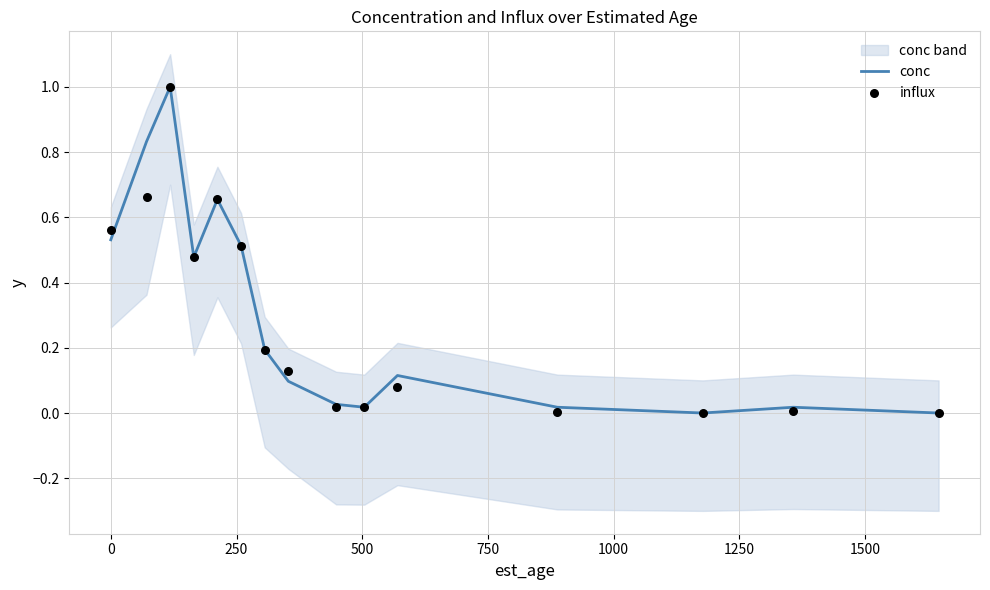

What are all the series names shown in the legend?

conc, influx